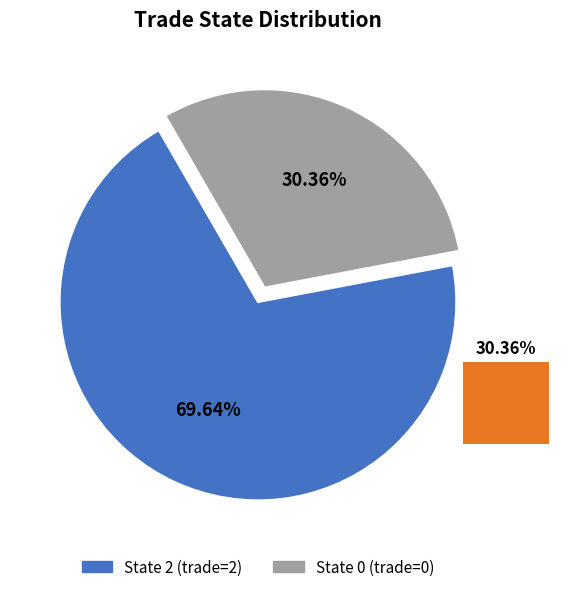

How many segments does this pie chart have?

2